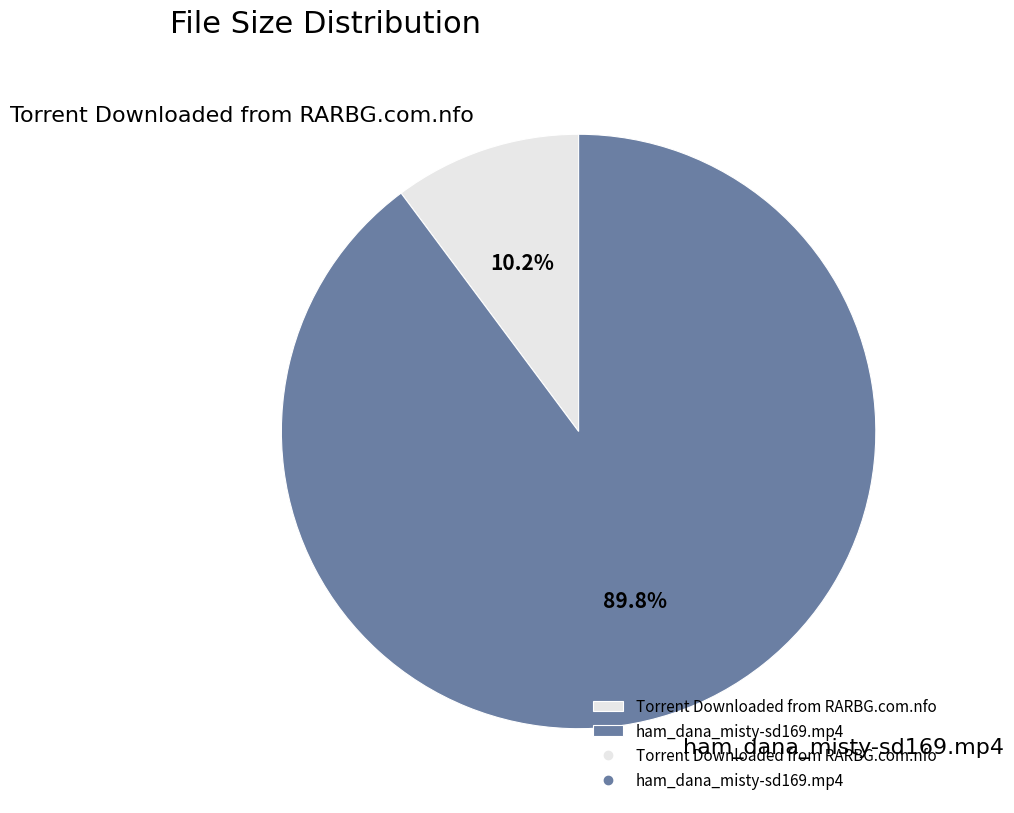

How many segments does this pie chart have?

2